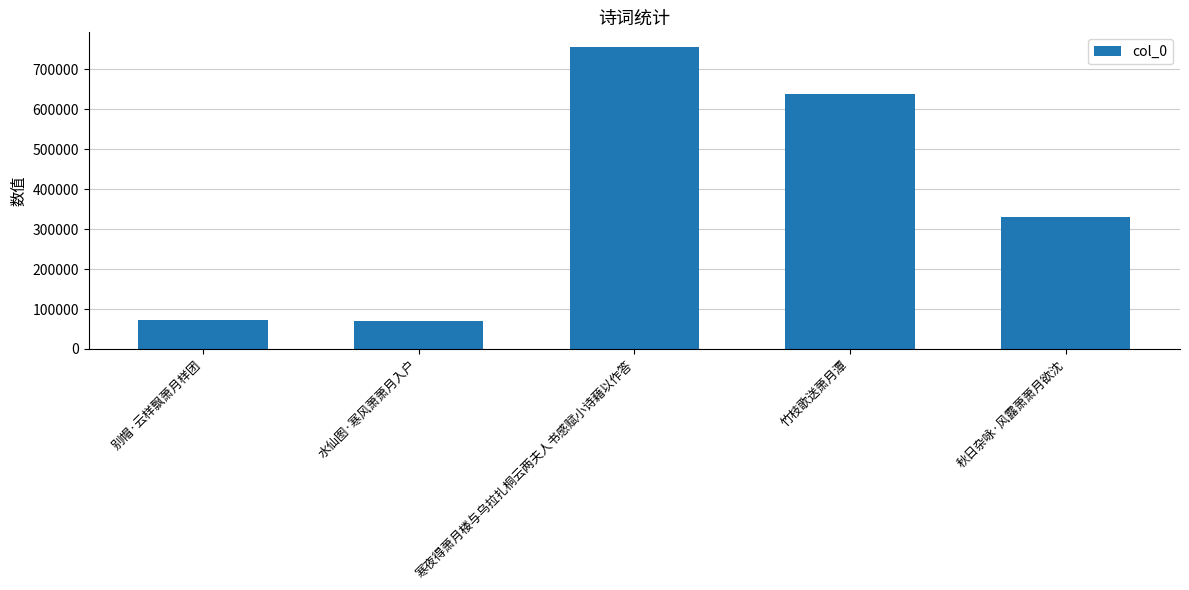

What is the difference between the second highest and second lowest values?

567172